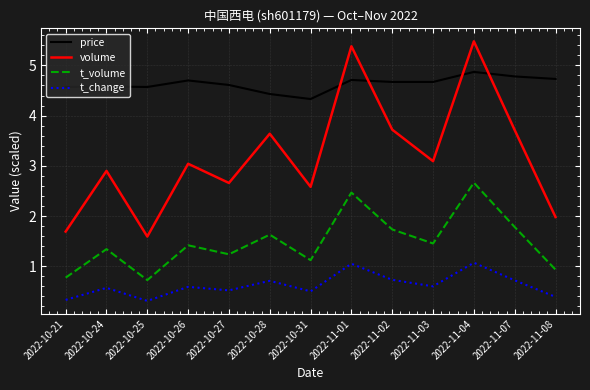

True or false: t_change and t_volume cross at least once.

False